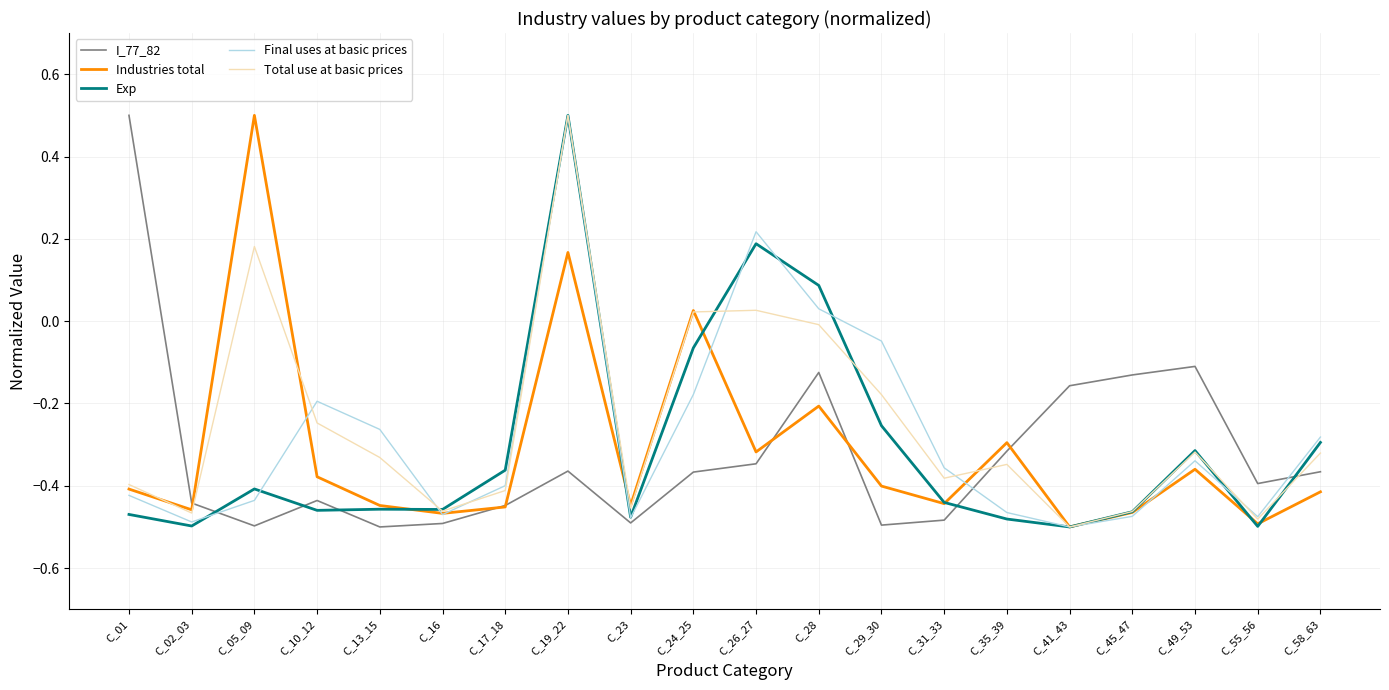

Is the value of Final uses at basic prices at C_41_43 greater than the value of I_77_82 at C_28?

No